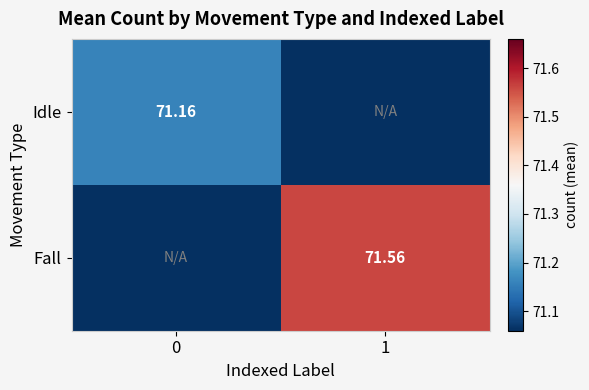

How many values in Fall are above zero?

1